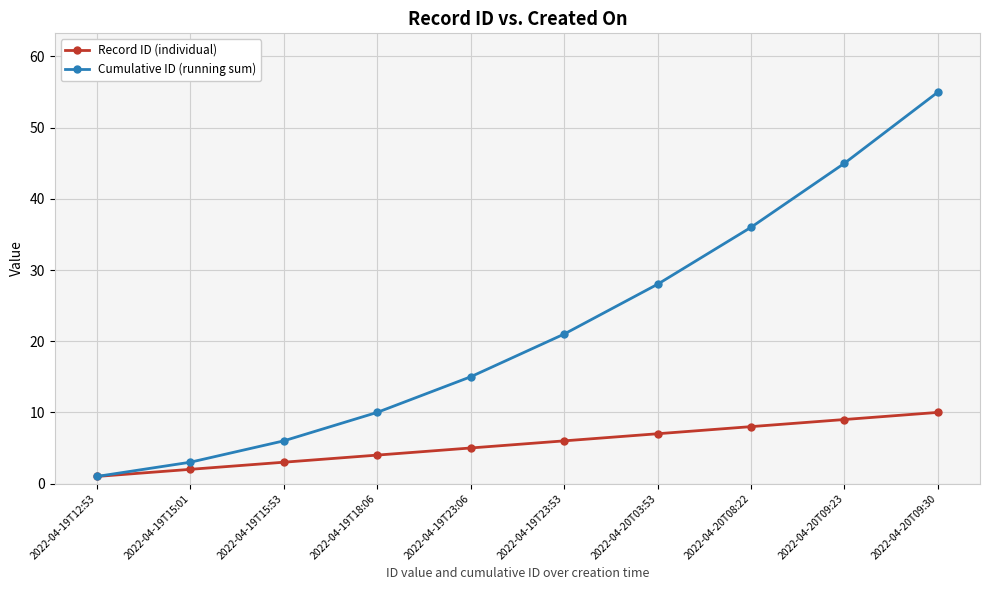

List the series in order of their overall mean, highest first.

Cumulative ID (running sum), Record ID (individual)